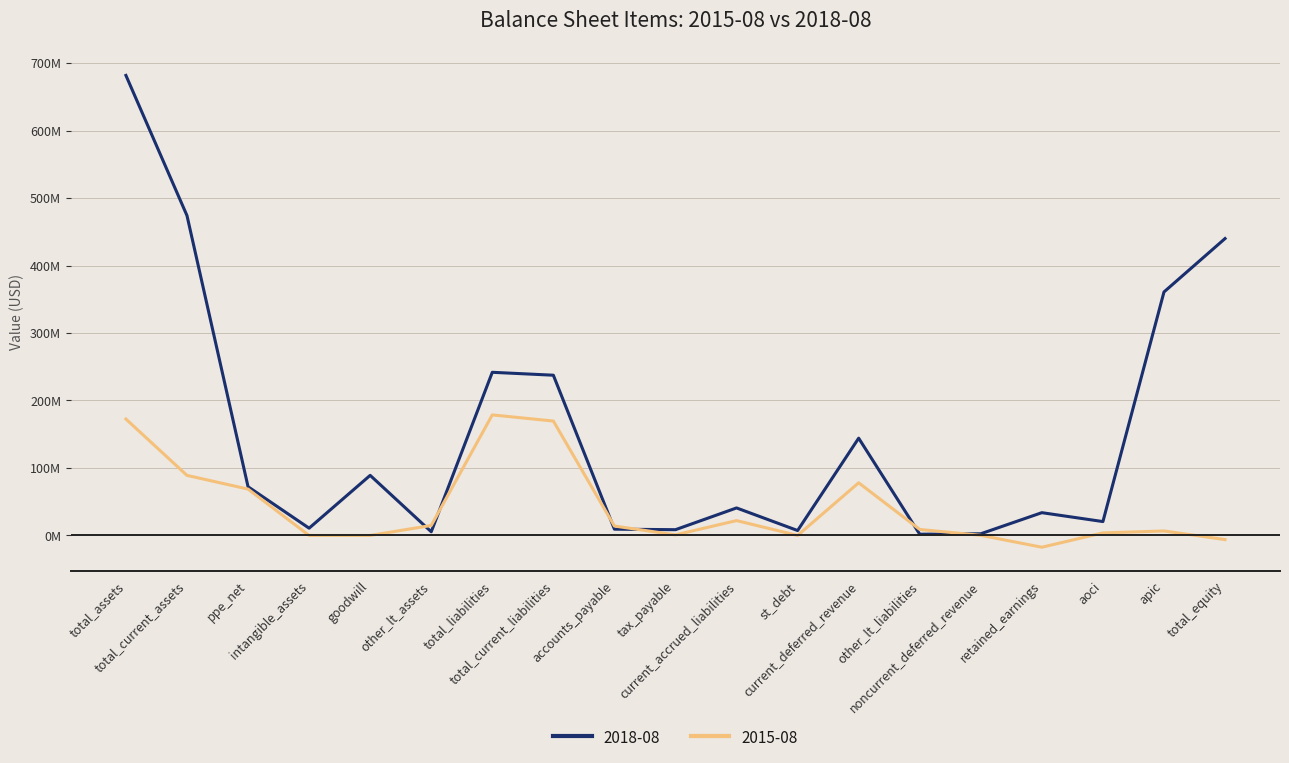

How many interior local peaks does the 2015-08 series have?

4